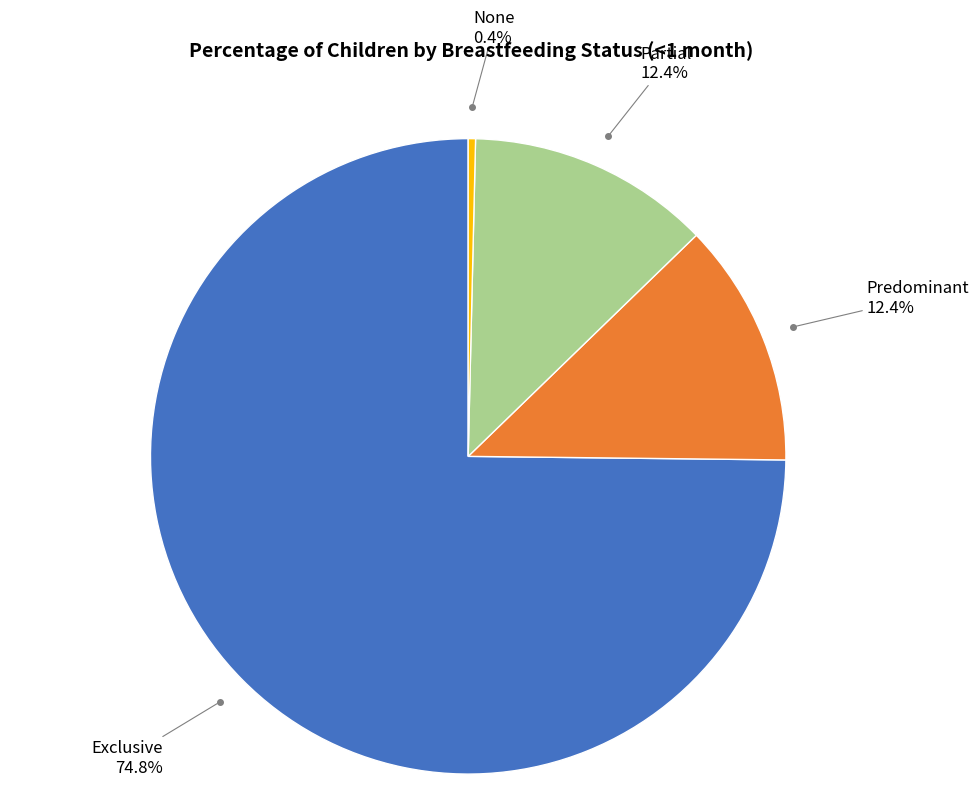

Does any single category account for the majority?

Yes